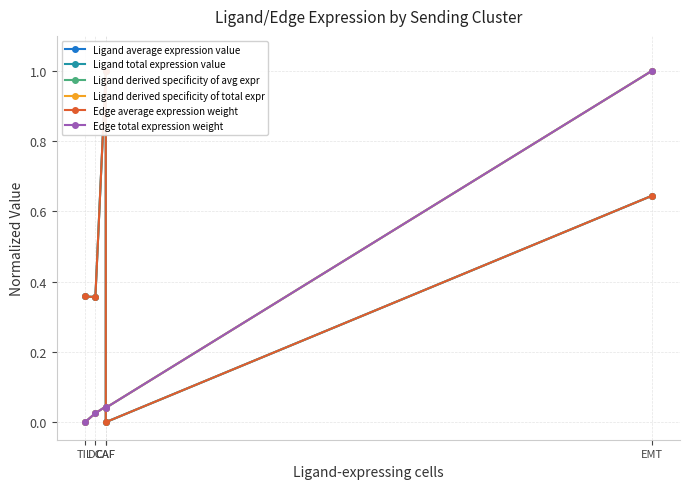

Which has a higher value, DC or EMT?

EMT